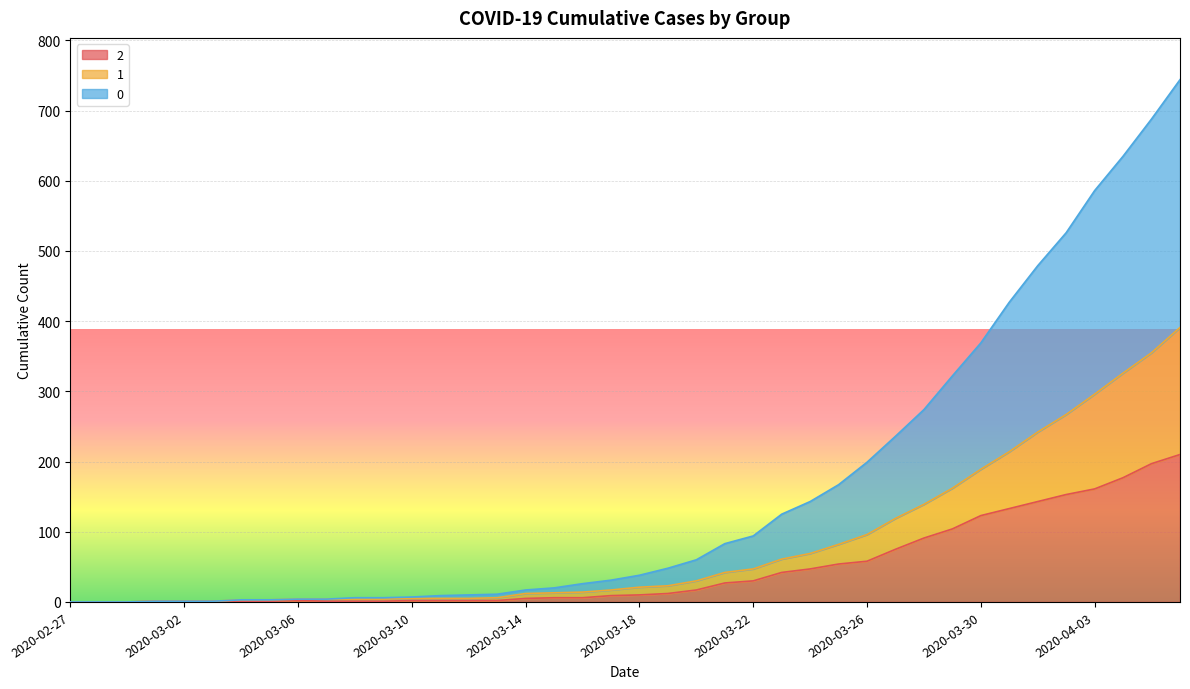

At how many categories does at least one series exceed 433?

6